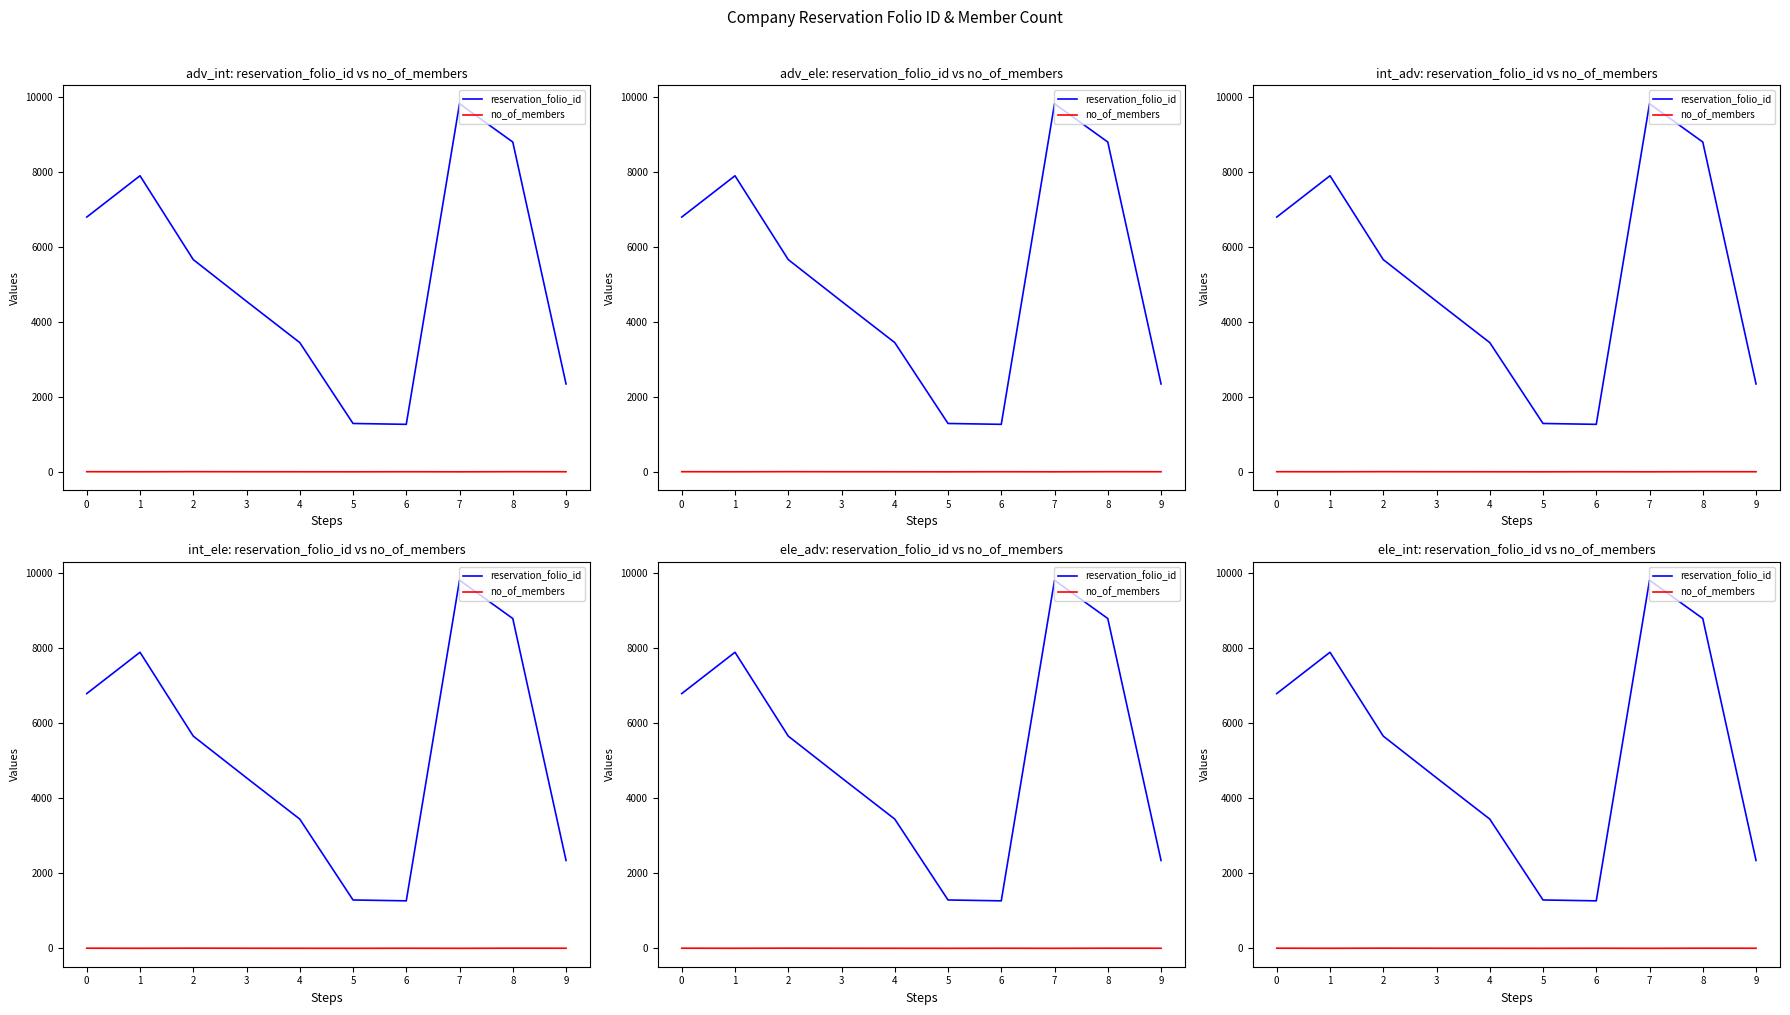

True or false: reservation_folio_id and no_of_members intersect in this chart.

False